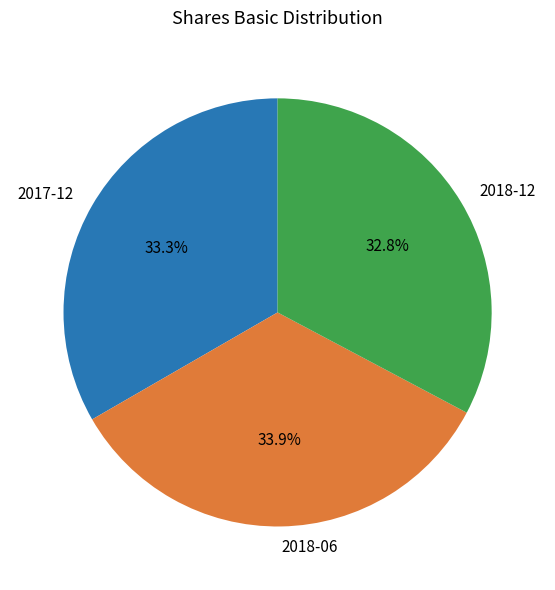

Approximately how many times larger is the value at 2017-12 compared to 2018-12?

1.0